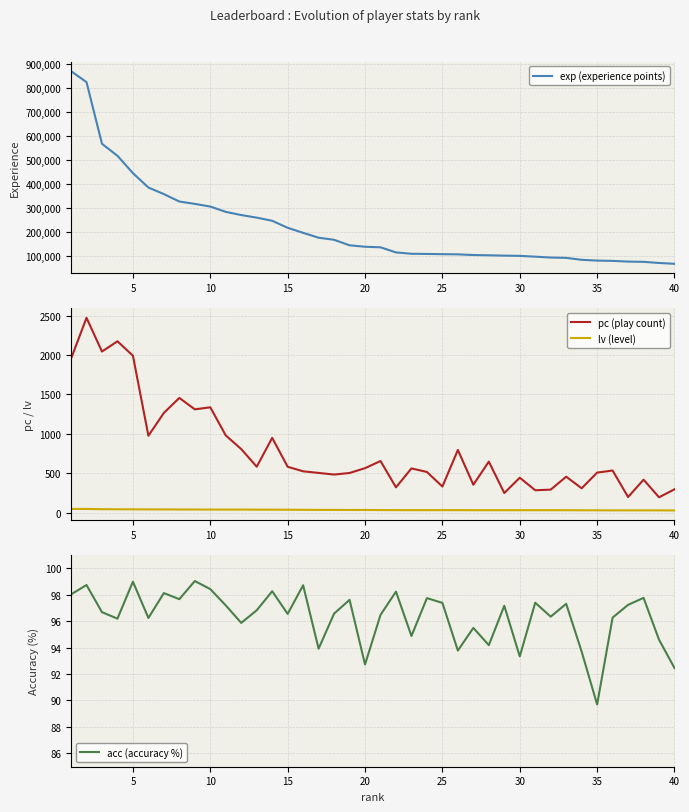

What is the minimum value for lv (level)?

28